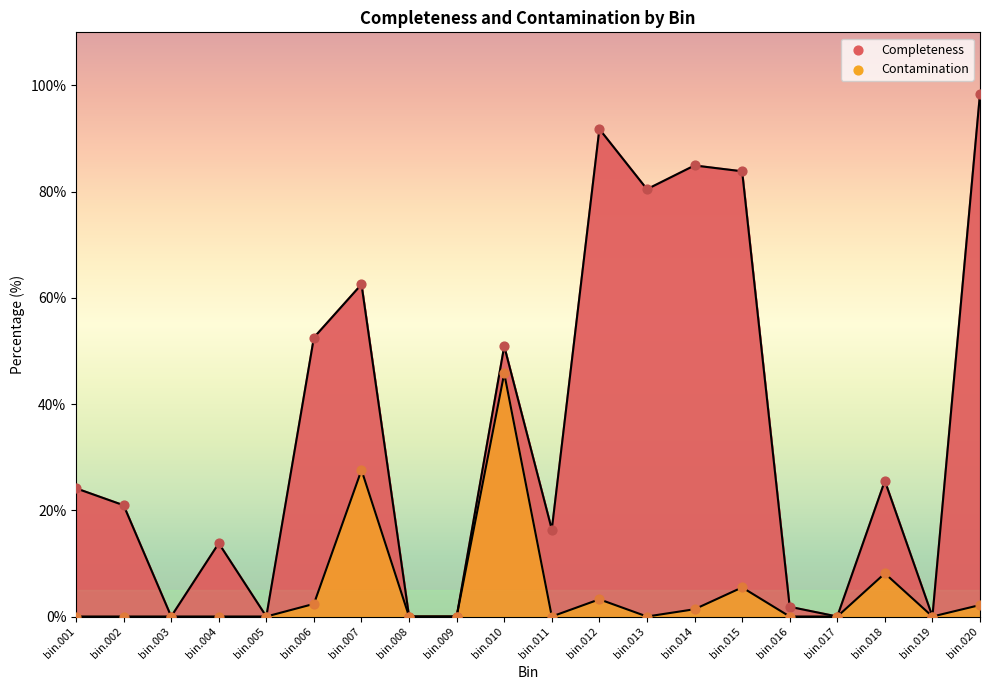

Which series reaches the maximum Y coordinate?

Completeness